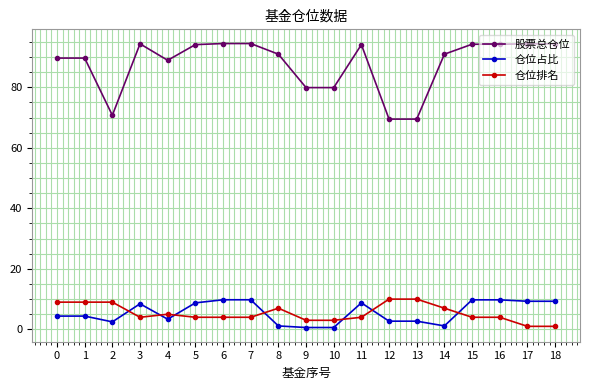

What is the difference between the maximum and minimum values in the 仓位排名 series?

9.0